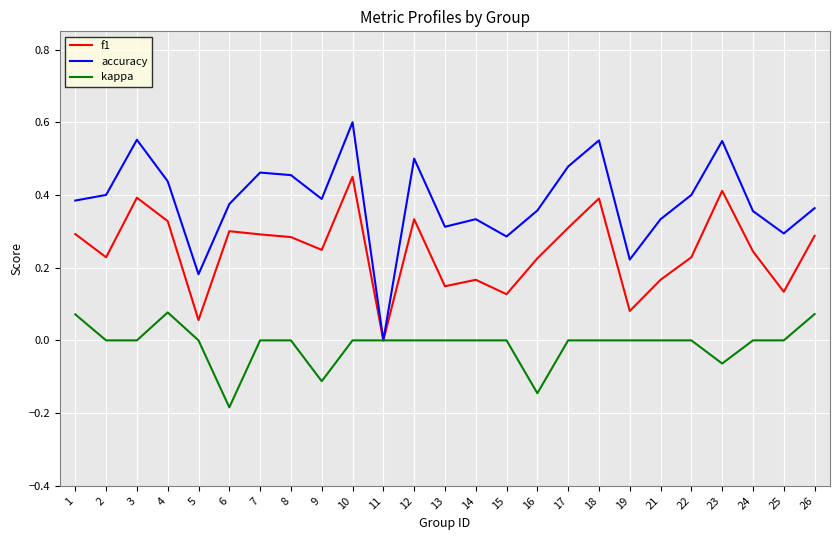

Which series has the widest spread of values?

accuracy